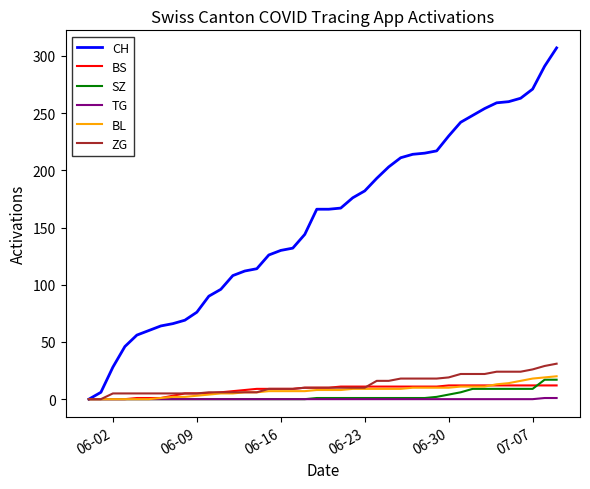

What is the maximum value shown in the chart?

307